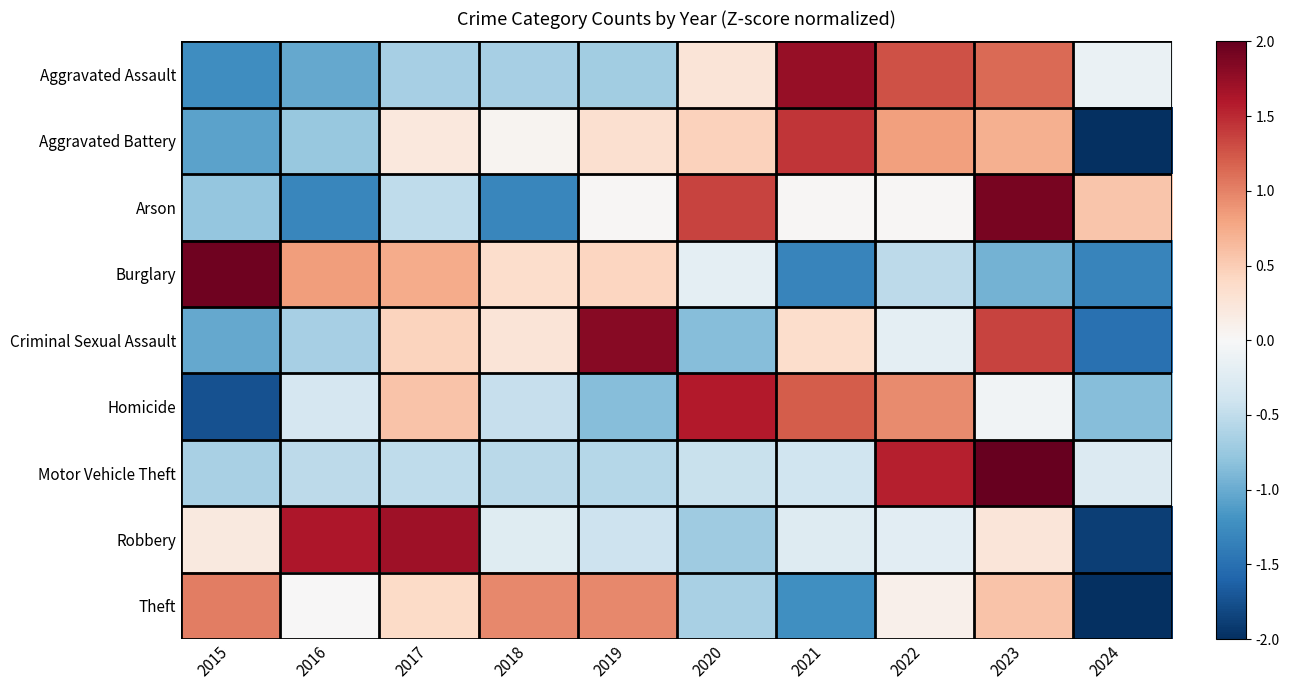

How many series are shown in this chart?

9